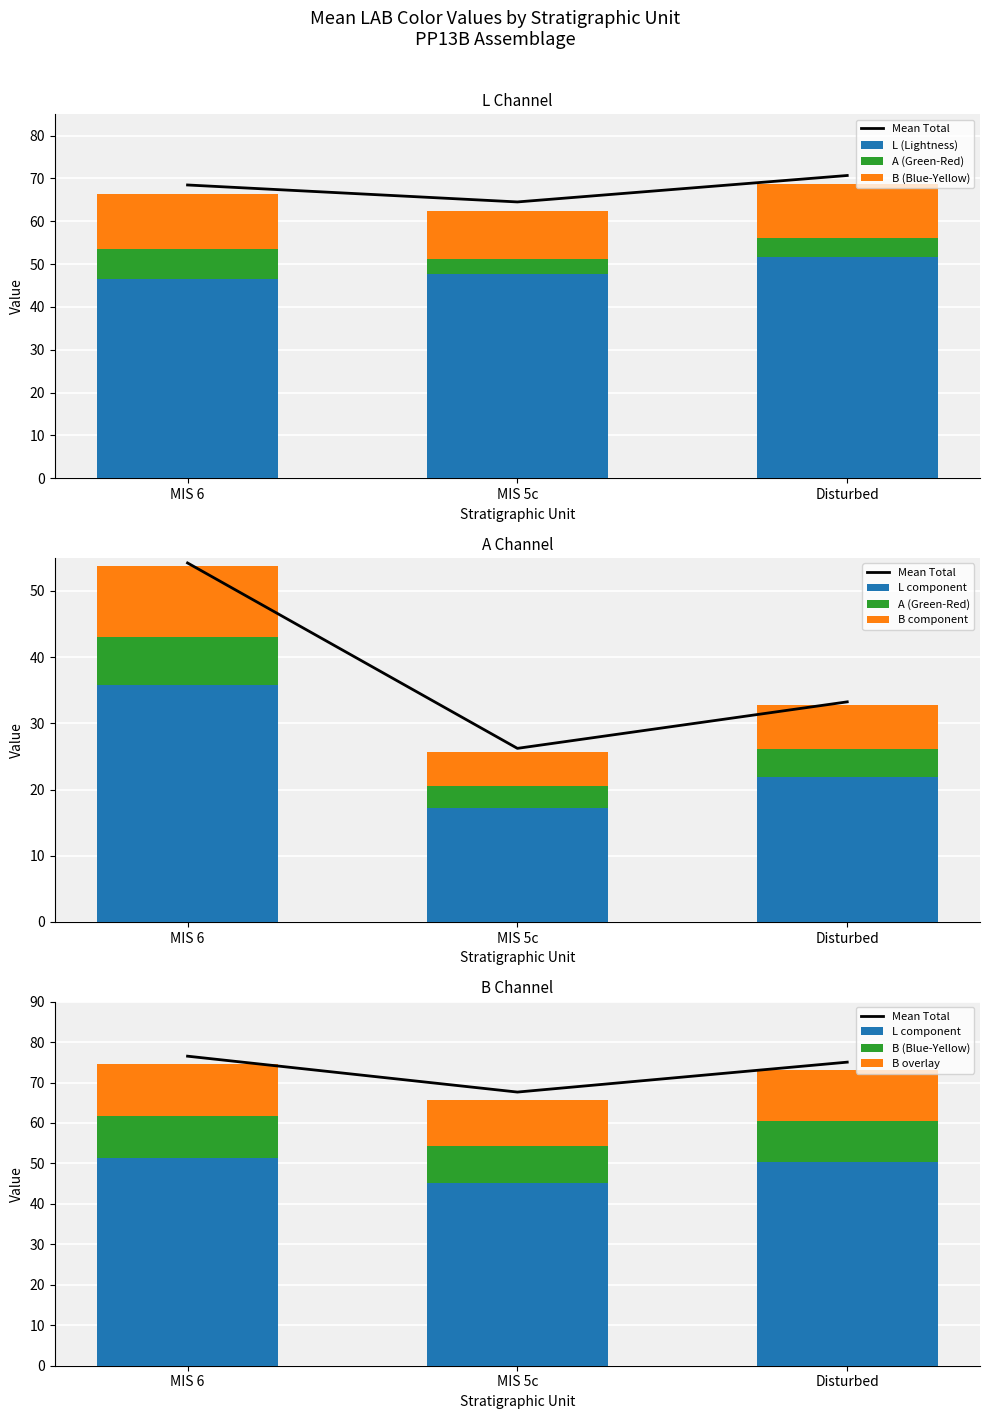

The value of A at MIS 5c is 3.3. True or false?

True